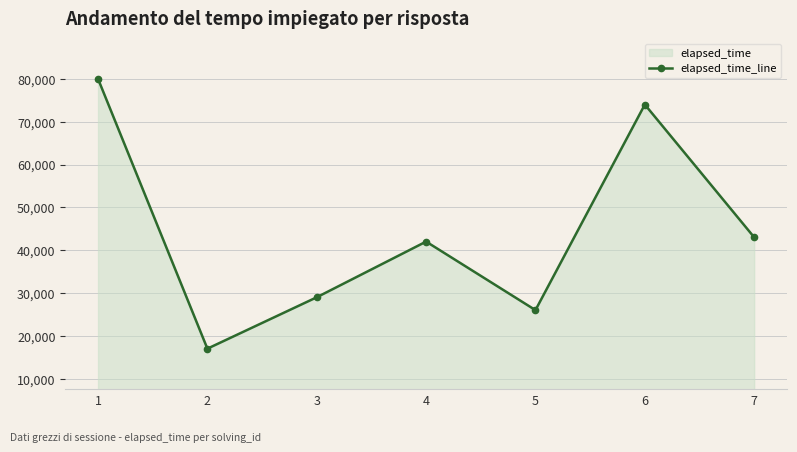

Which category has the lowest value across all series?

2